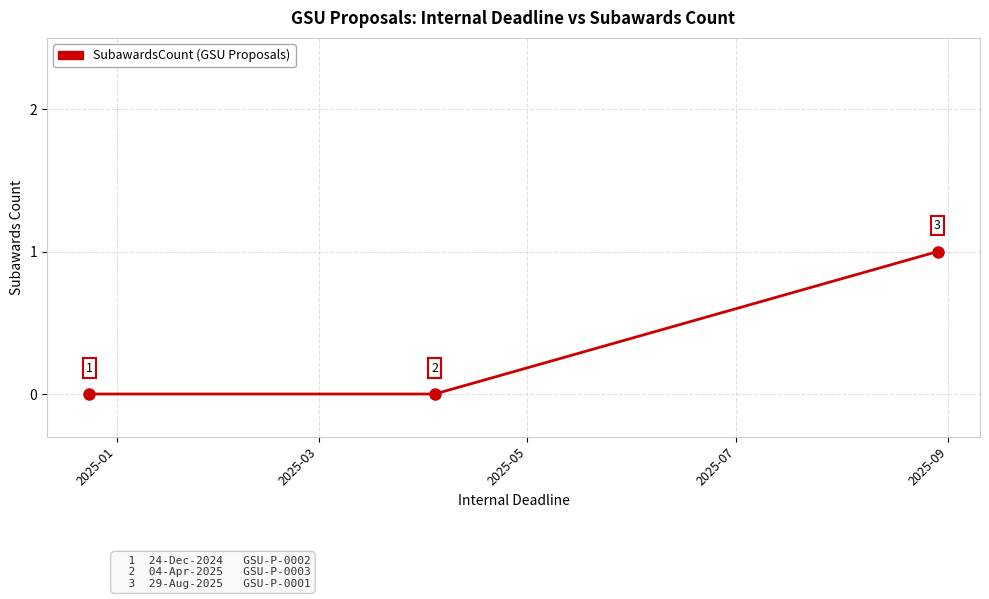

Is this an area chart (filled region under the line)?

No